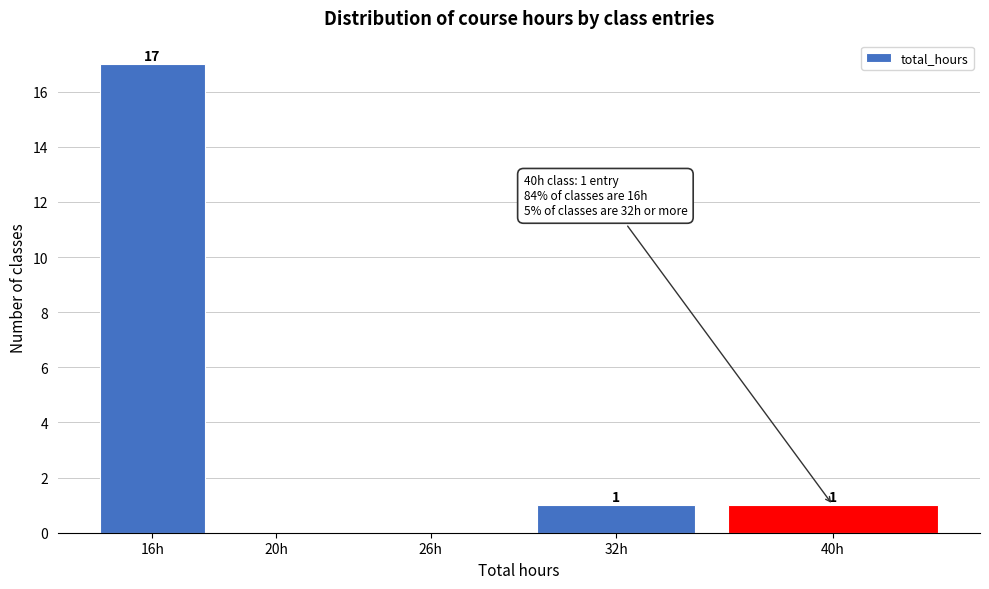

Reading left to right, what are all the values shown in this chart?

16h=17	20h=0	26h=0	32h=1	40h=1